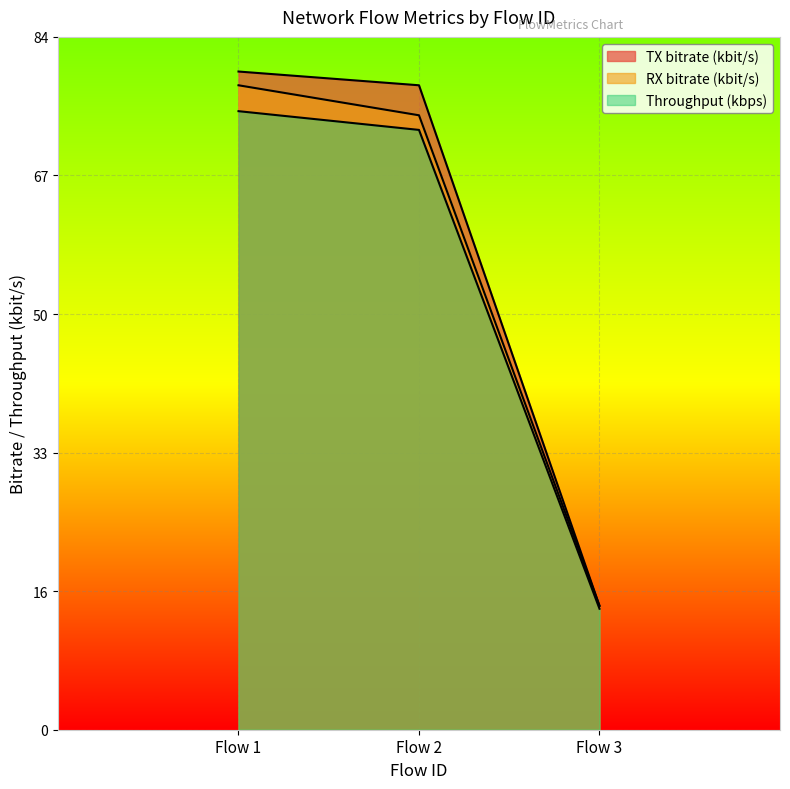

How many lines are shown in the chart?

3